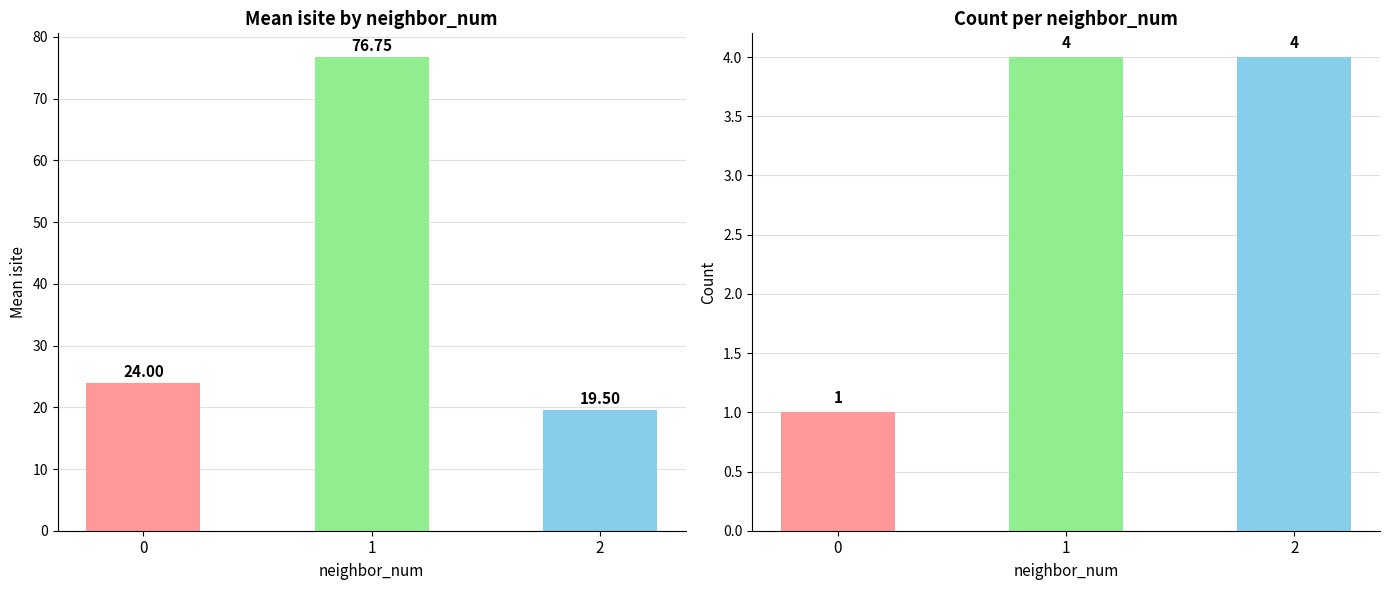

Rank the categories by count value from lowest to highest.

0, 1, 2